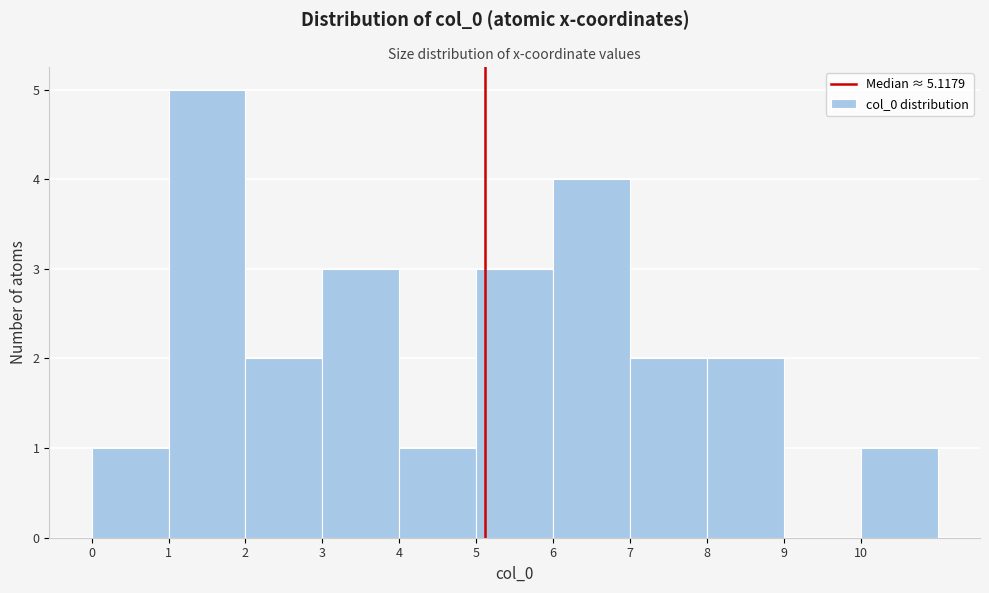

Which range on the x-axis has the tallest bar?

1 to 2